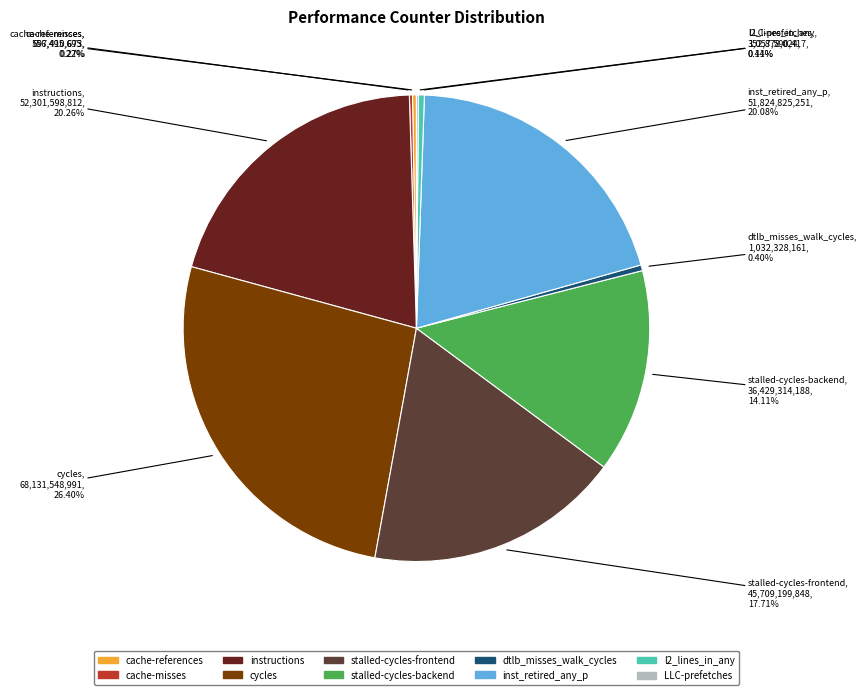

Which slice is the largest?

cycles